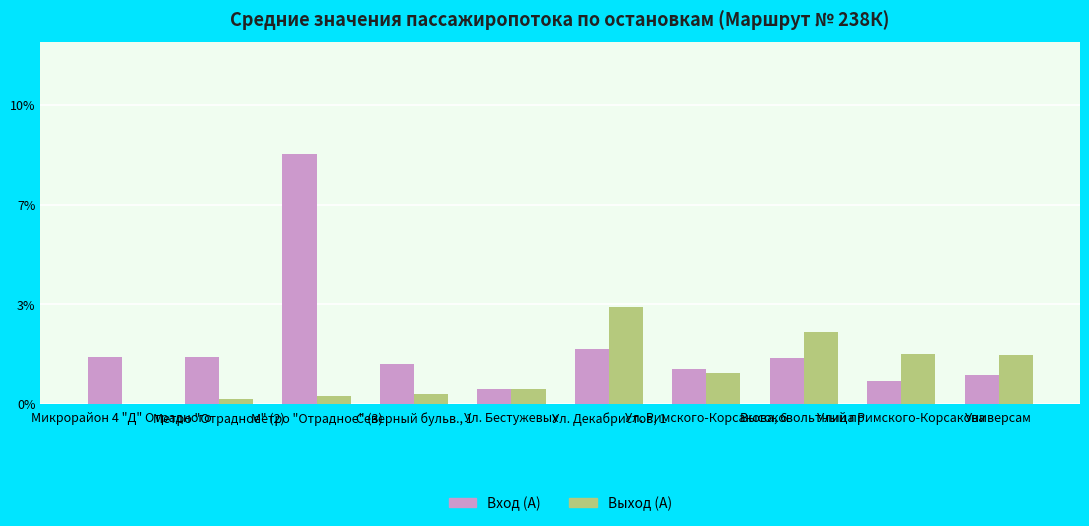

Rank the categories by Вход (А) value from lowest to highest.

Ул. Бестужевых, Улица Римского-Корсакова, Универсам, Ул. Римского-Корсакова, 6, Северный бульв., 1, Высоковольтный пр., Микрорайон 4 "Д" Отрадного, Метро "Отрадное" (2), Ул. Декабристов, 1, Метро "Отрадное" (3)